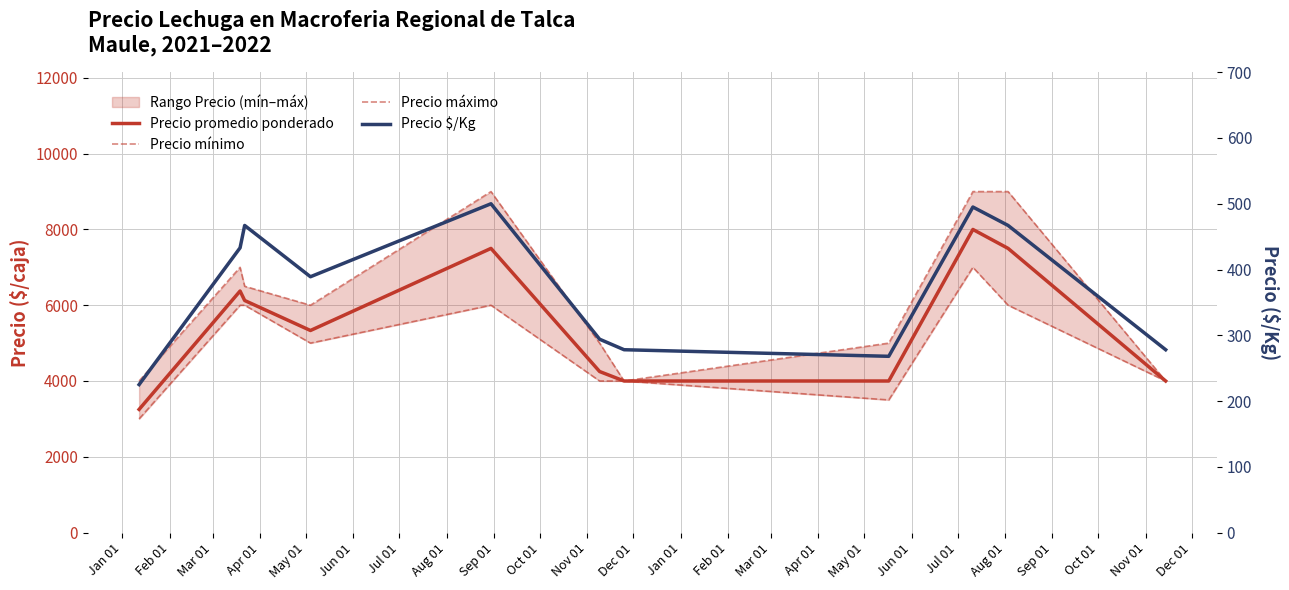

List the series in order of their peak value, lowest first.

Precio $/Kg, Precio mínimo, Precio promedio ponderado, Precio máximo